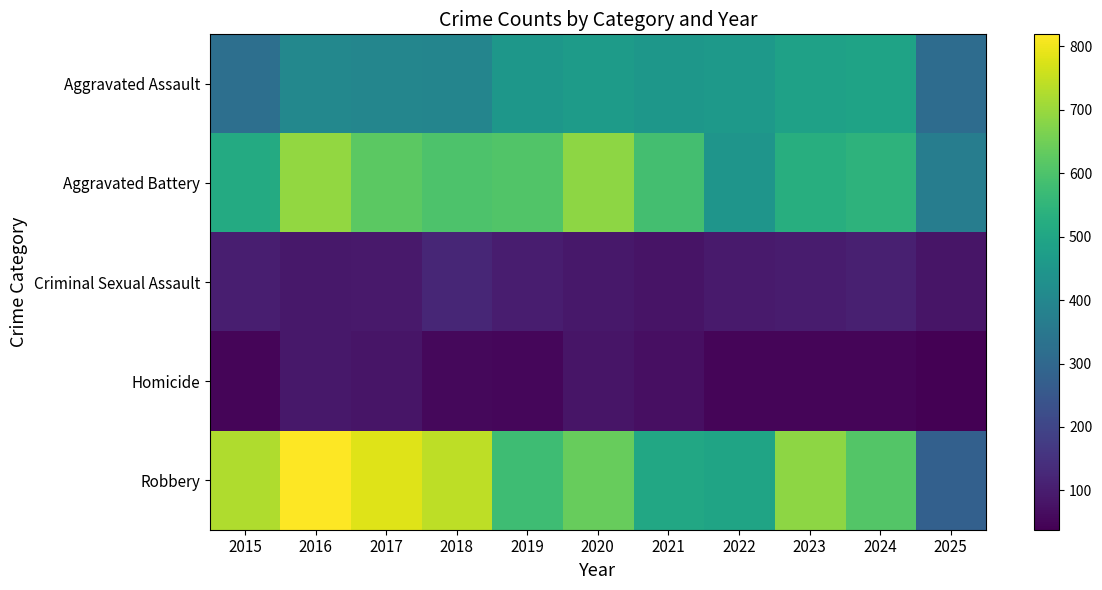

Reading right to left, transcribe all the data shown in this chart.

Aggravated Assault: 2025=315	2024=492	2023=486	2022=458	2021=452	2020=466	2019=452	2018=392	2017=396	2016=402	2015=323
Aggravated Battery: 2025=368	2024=543	2023=529	2022=446	2021=587	2020=686	2019=608	2018=600	2017=623	2016=691	2015=515
Criminal Sexual Assault: 2025=81	2024=107	2023=98	2022=93	2021=80	2020=89	2019=102	2018=123	2017=91	2016=87	2015=105
Homicide: 2025=38	2024=48	2023=48	2022=50	2021=69	2020=81	2019=53	2018=56	2017=82	2016=87	2015=50
Robbery: 2025=279	2024=610	2023=687	2022=495	2021=506	2020=637	2019=577	2018=741	2017=780	2016=819	2015=726